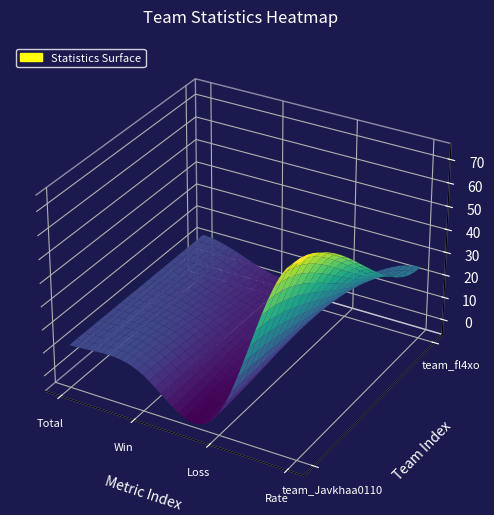

Rank the series by their maximum value, from lowest to highest.

team_fl4xo, team_Javkhaa0110